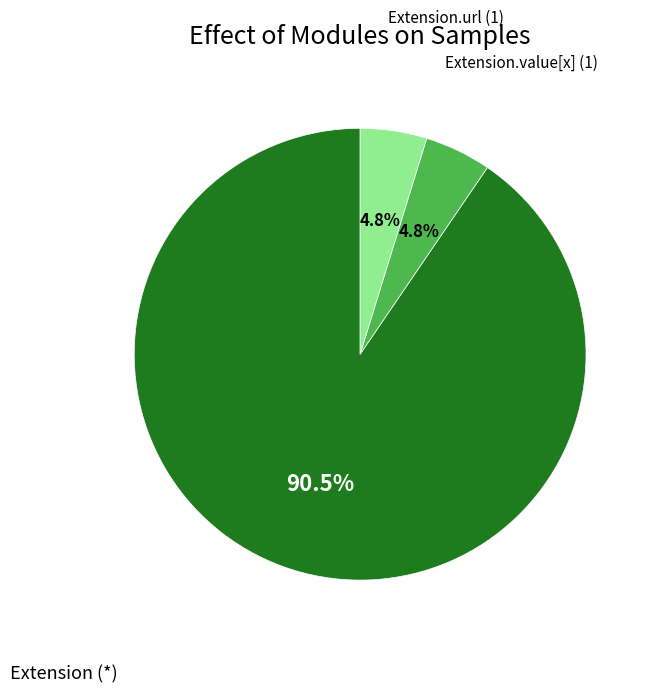

Count the number of slices in the pie.

3